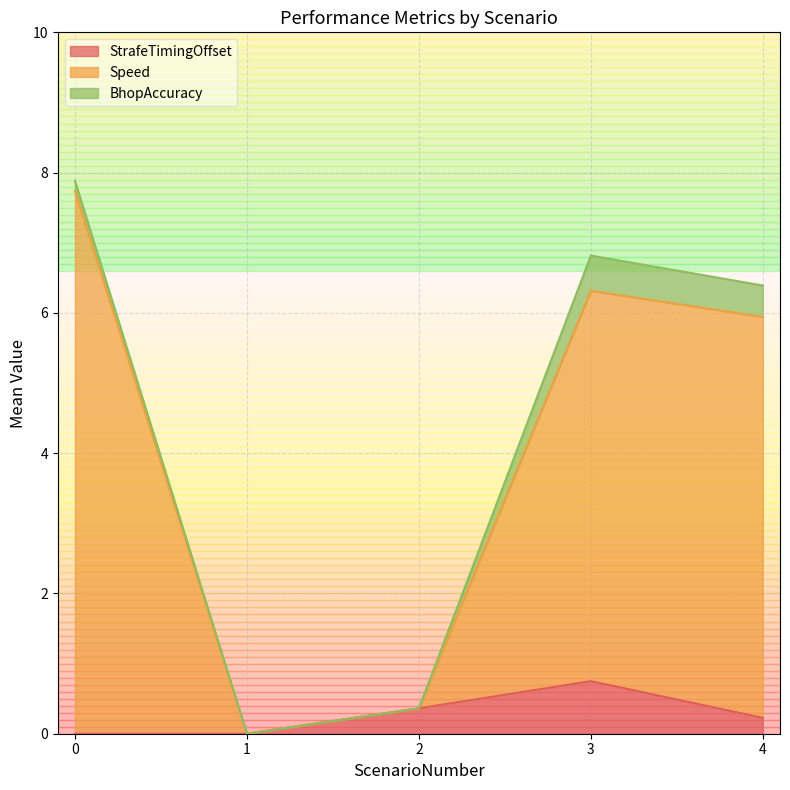

Which category has the highest value in the StrafeTimingOffset series?

3